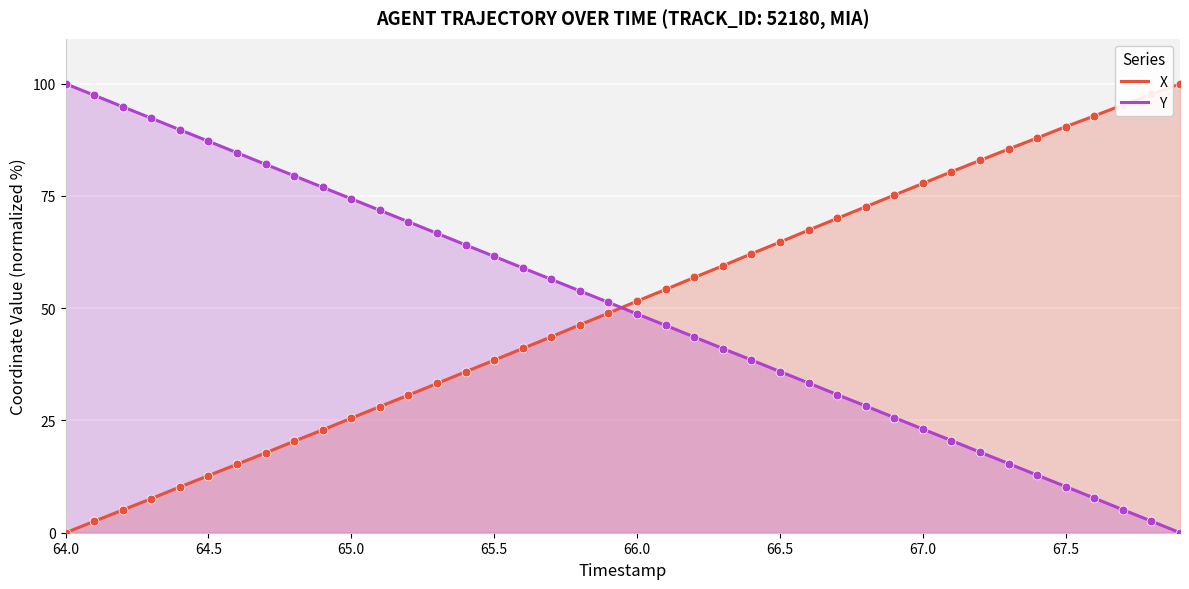

At how many categories does at least one series exceed 29?

40